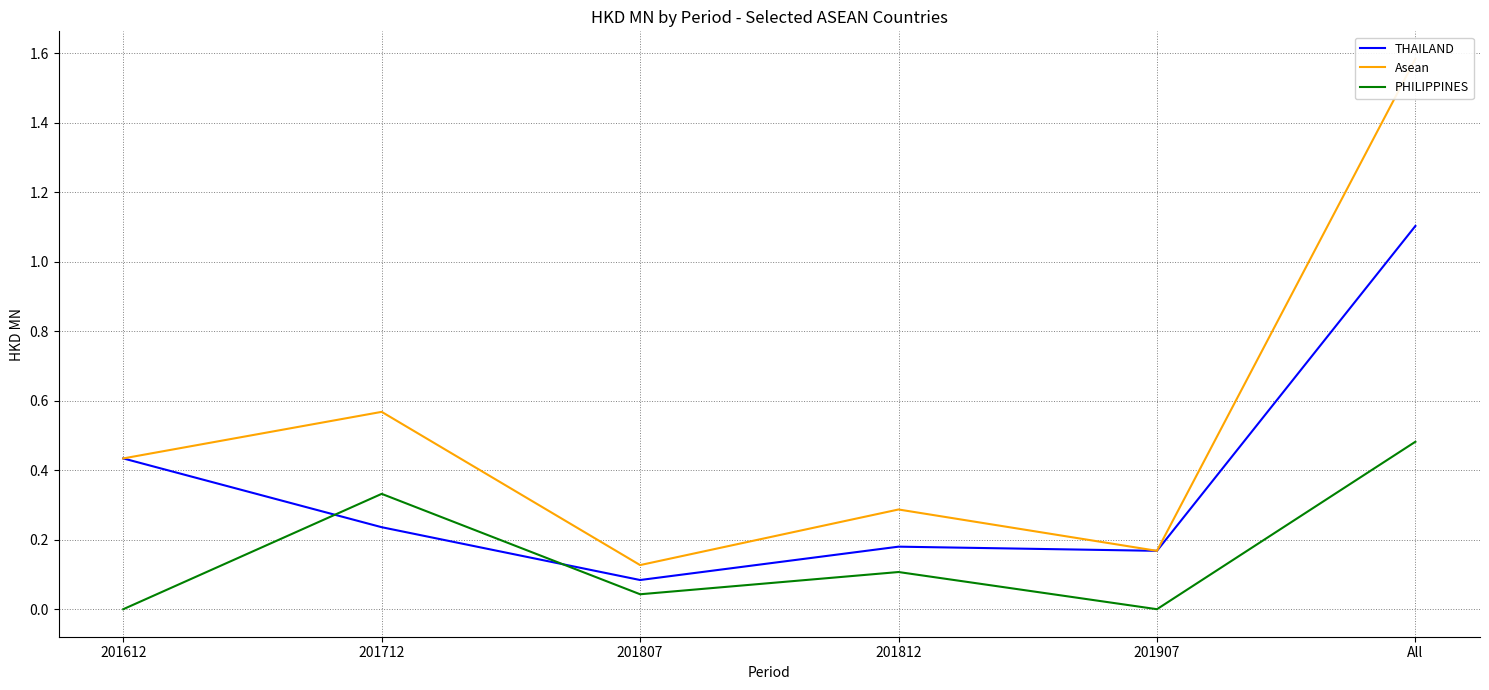

What are all the series names shown in the legend?

THAILAND, Asean, PHILIPPINES